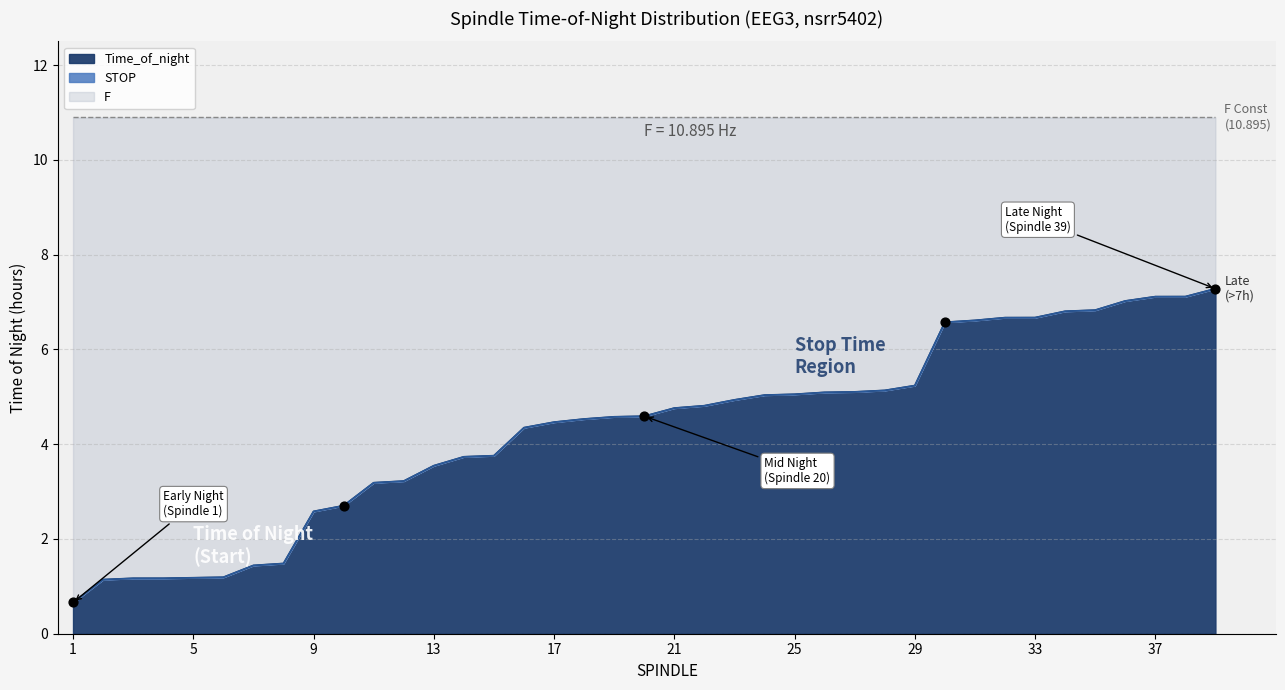

Which series contains the lowest Y value?

Time_of_night